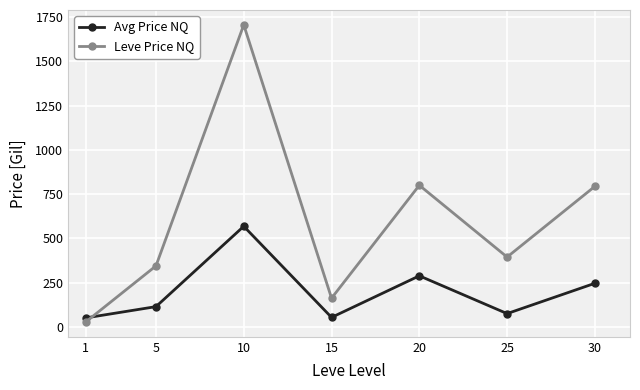

What is the total value across all series at 1?

79.9